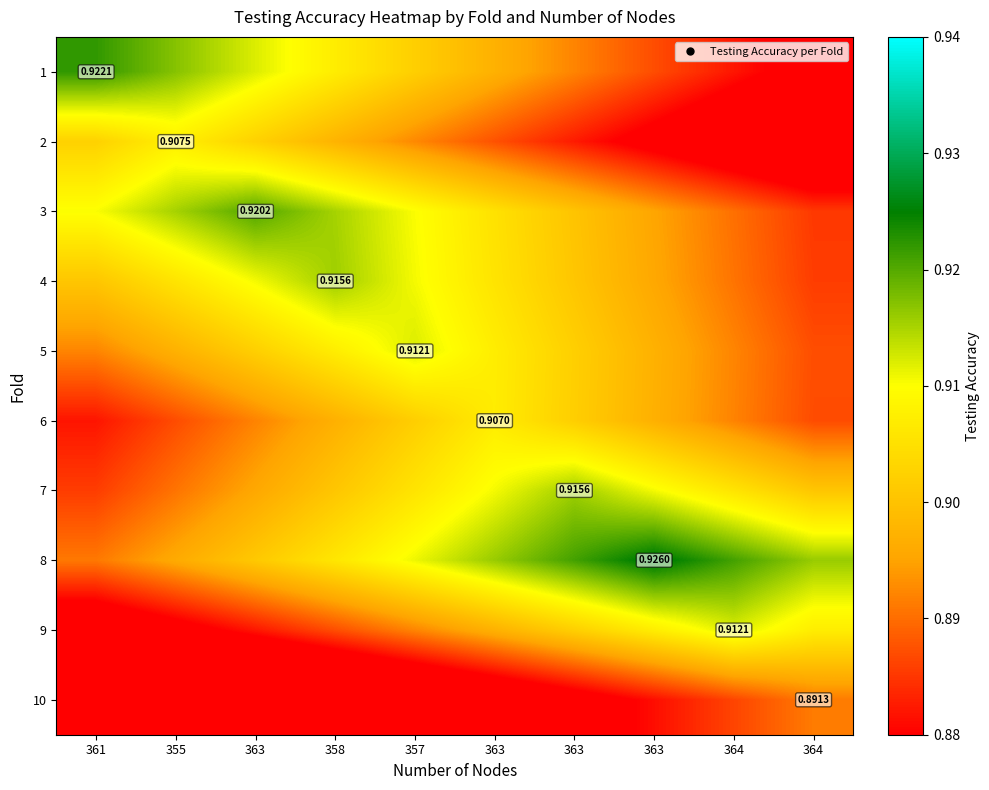

The value of 2 at 363 is 1.5. True or false?

False